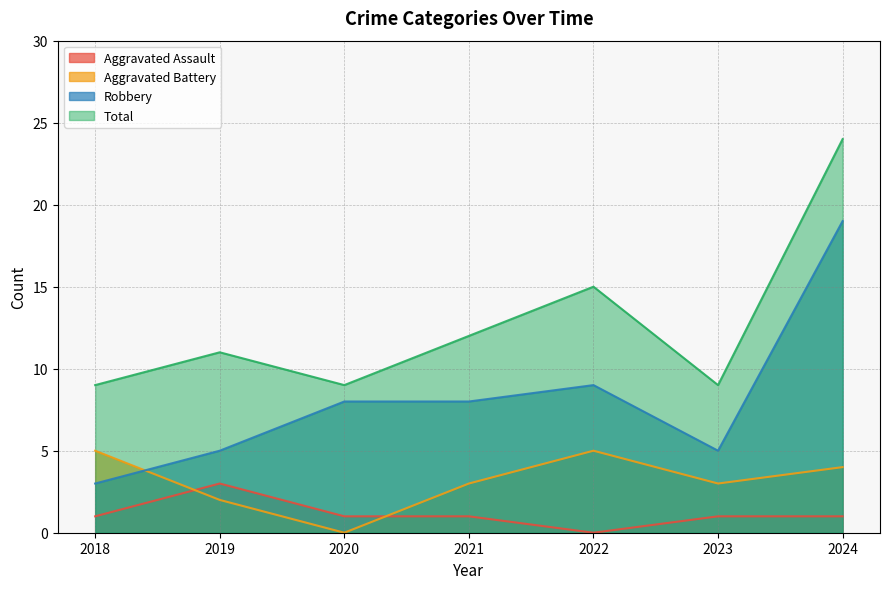

Rank the series at 2022 from lowest to highest value.

Aggravated Assault, Aggravated Battery, Robbery, Total